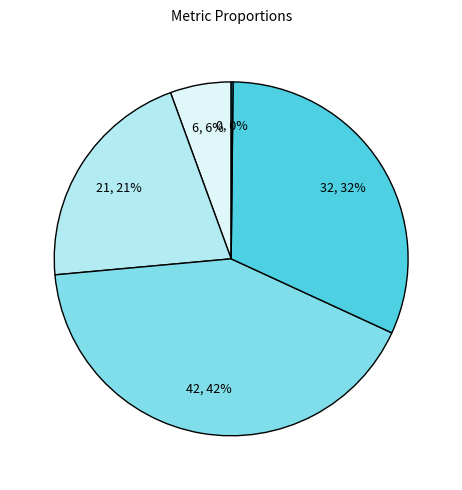

Is there any slice that represents more than half of the pie?

No